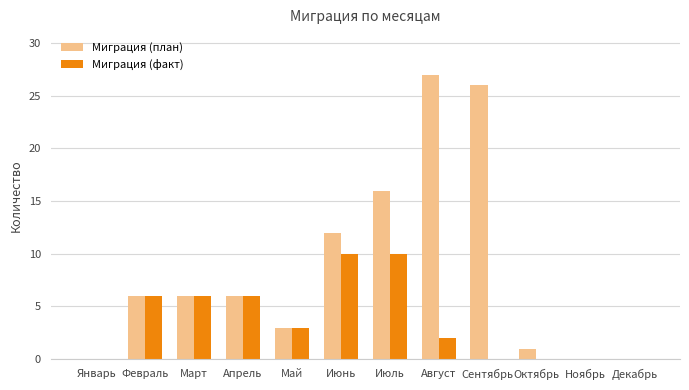

Which series changed the most between Январь and Август?

Миграция (план)